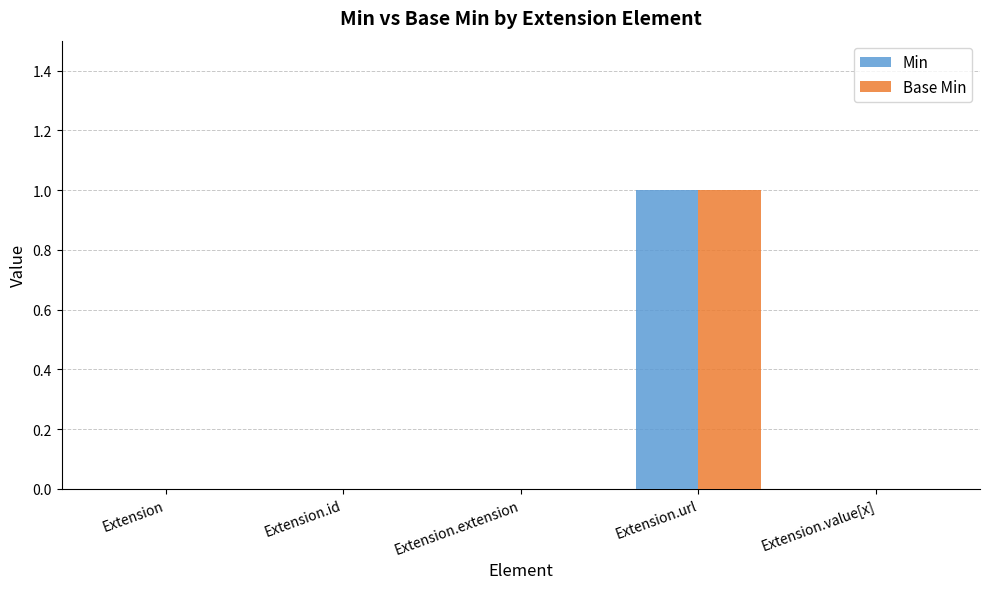

What is the greatest value displayed?

1